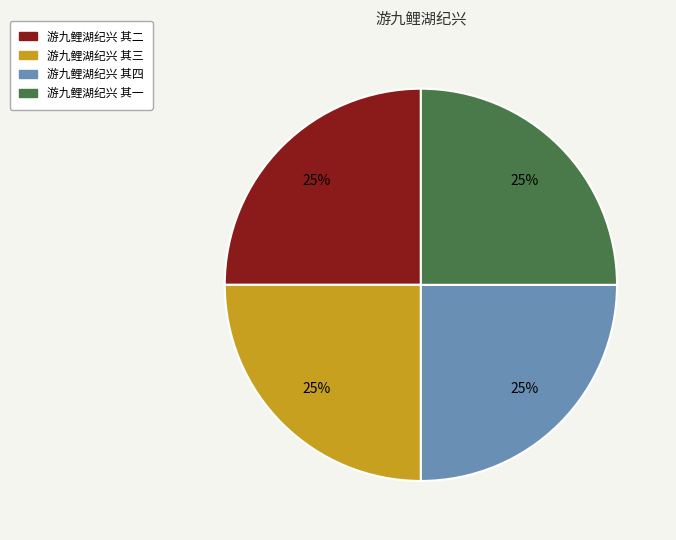

Does any single category account for the majority?

No